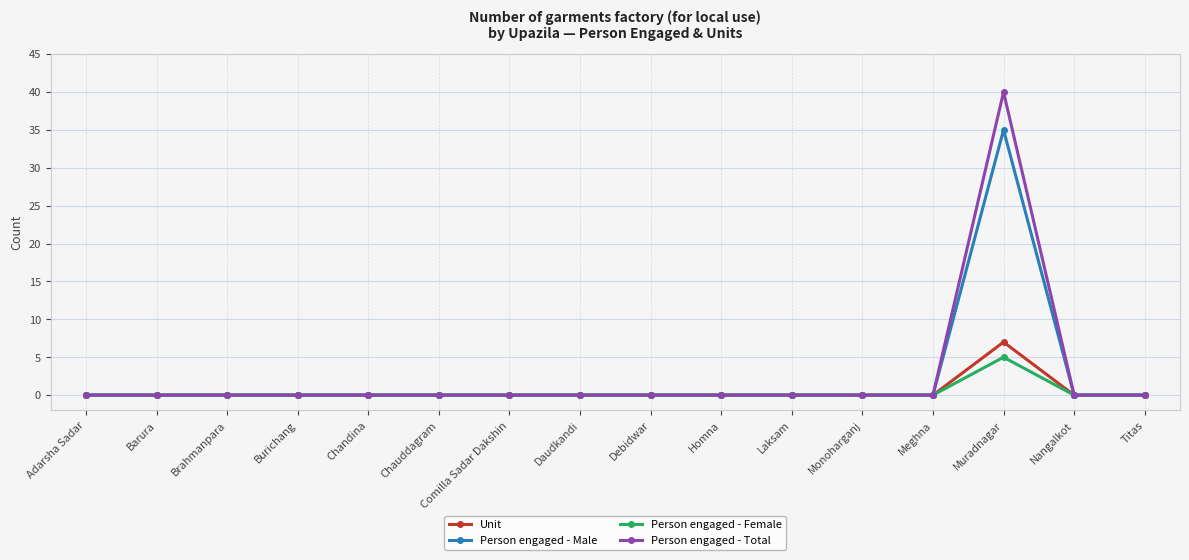

Which category has the highest value in the Person engaged - Female series?

Muradnagar